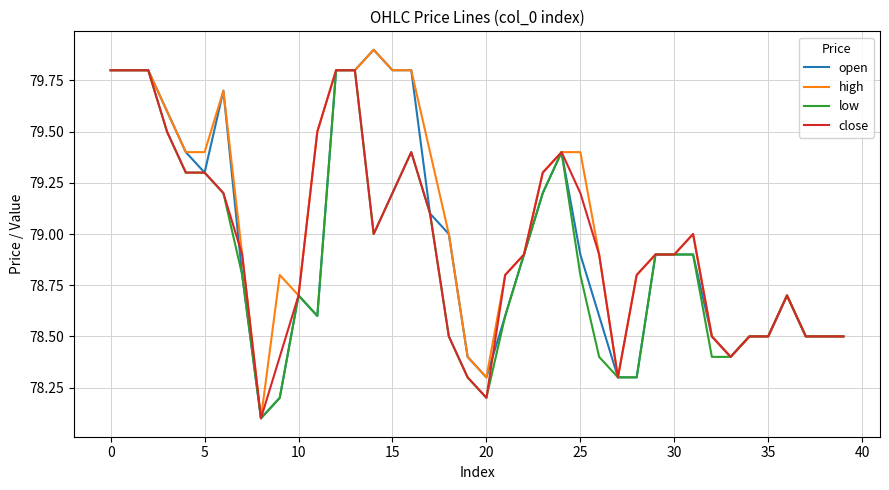

What is the greatest value displayed?

79.9